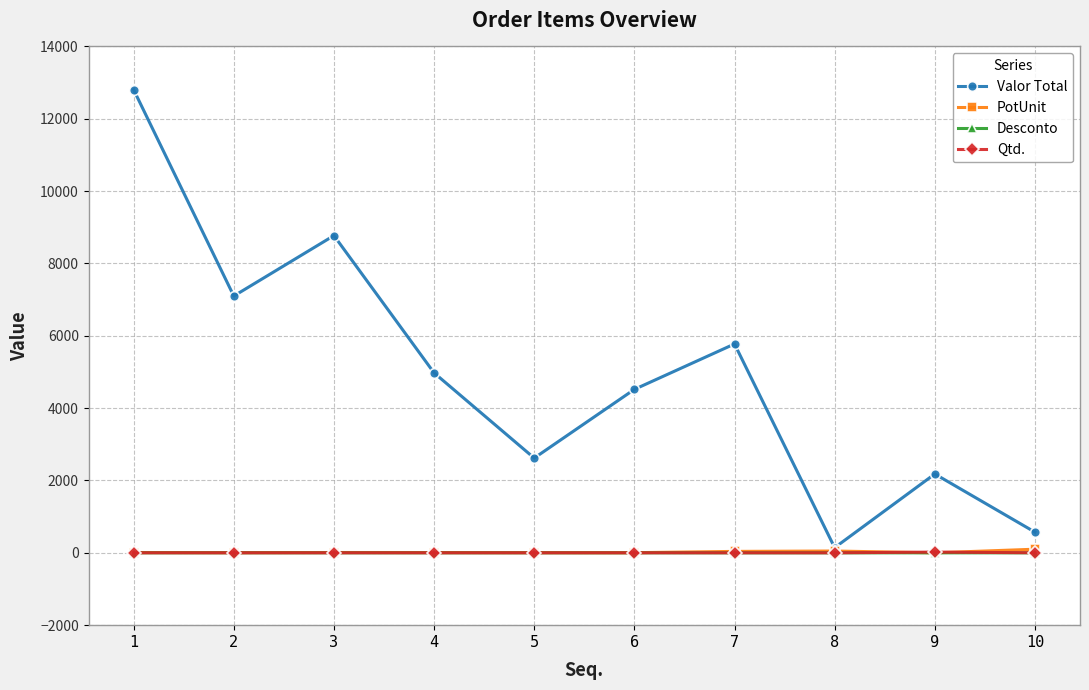

Between 2 and 10, which series saw the biggest shift?

Valor Total